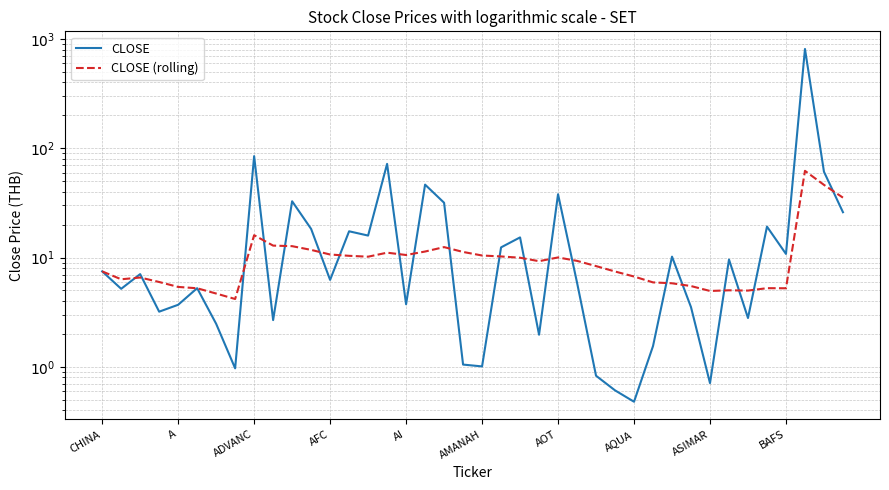

How many intersections are there between CLOSE and CLOSE (rolling)?

22